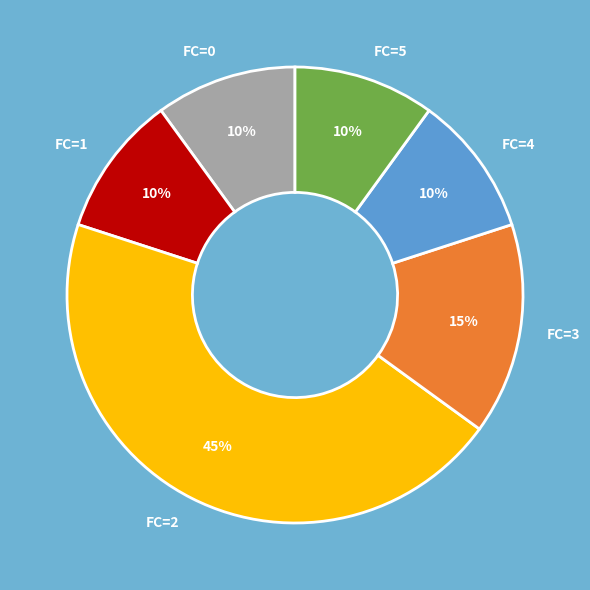

Which category has the biggest portion of the pie?

FC=2